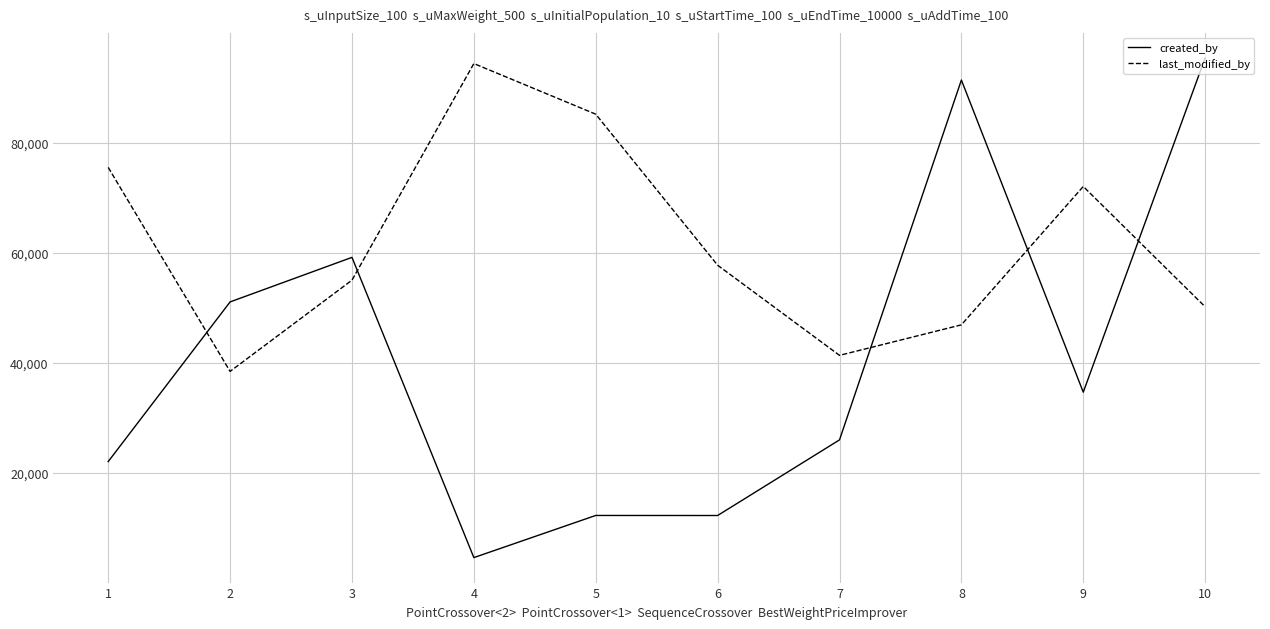

Does the chart have visible grid lines?

Yes